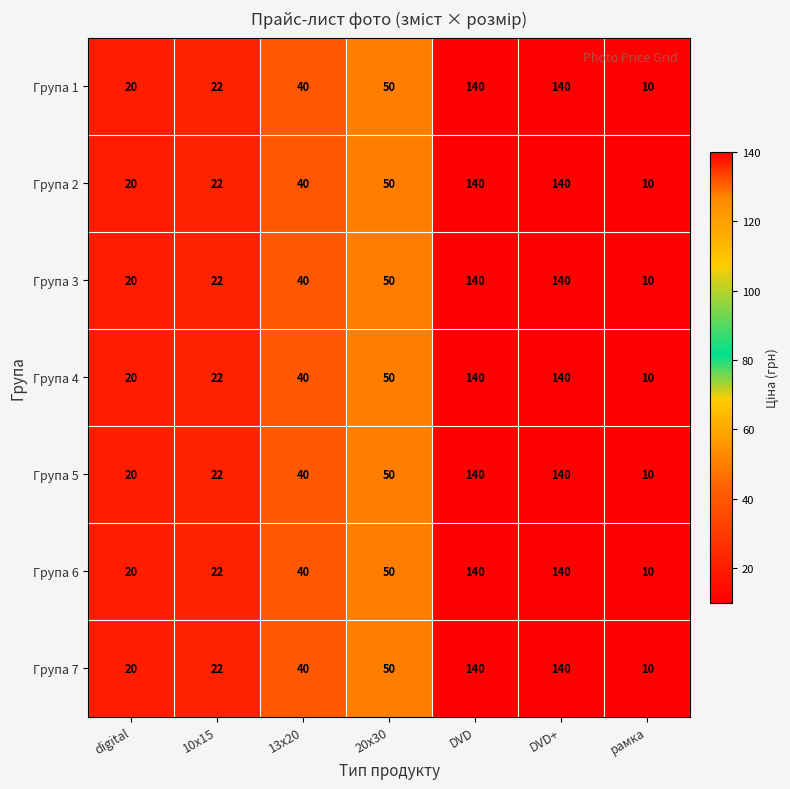

How many data points does each series have?

7